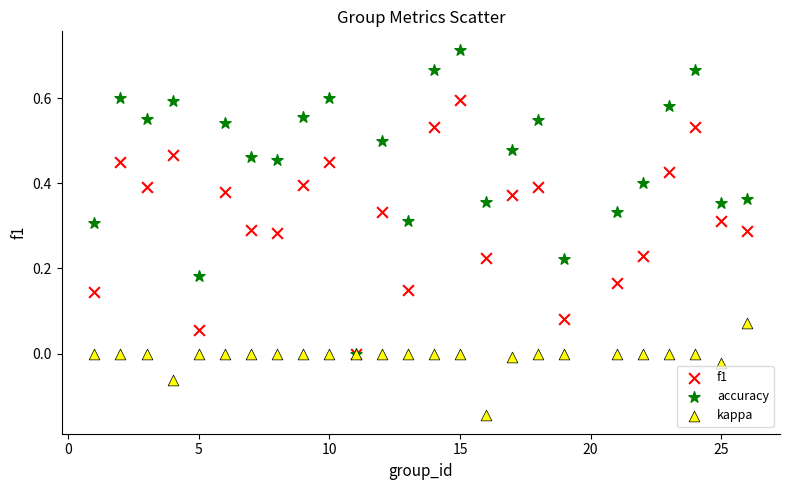

Which series has the largest Y range (max minus min)?

accuracy